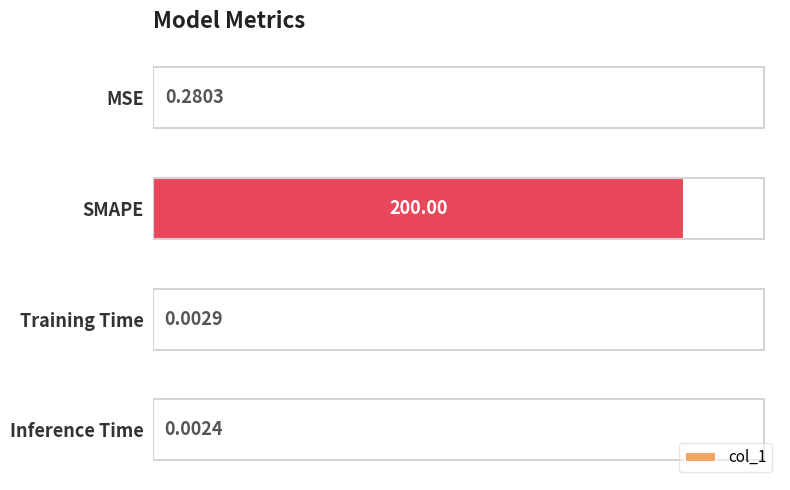

What is the change in value from SMAPE to Inference Time?

-200.0